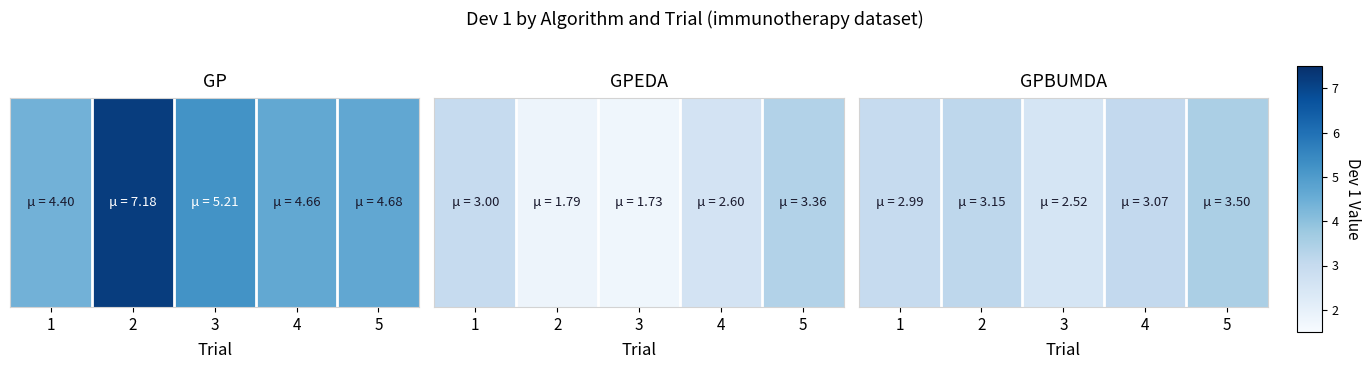

What is the maximum value shown in the chart?

3.5